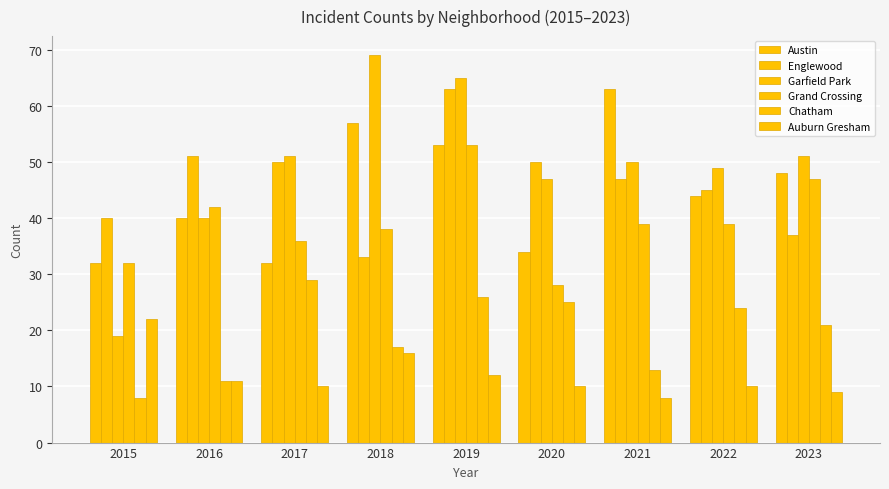

How many bars are there in total?

54